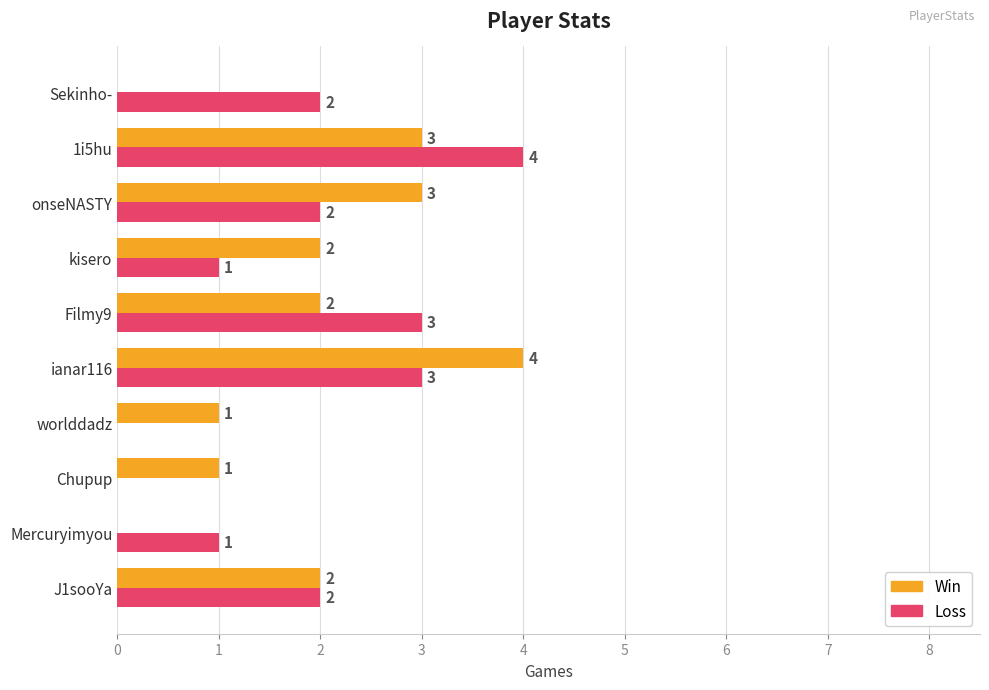

How many positive values does the Loss series have?

8